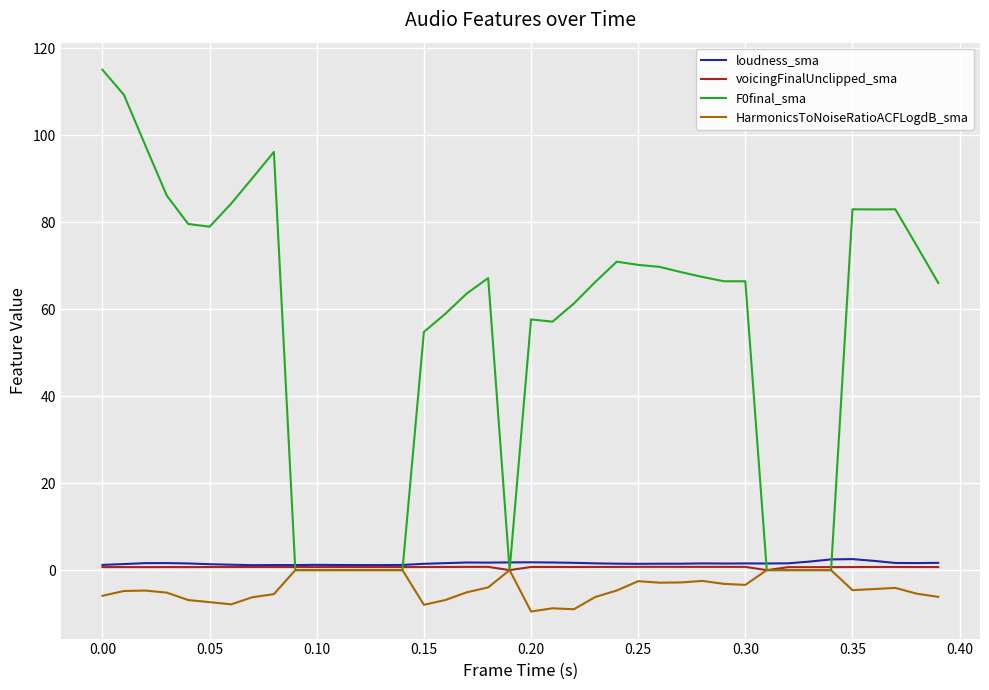

What is the lowest value of the HarmonicsToNoiseRatioACFLogdB_sma series?

-9.5